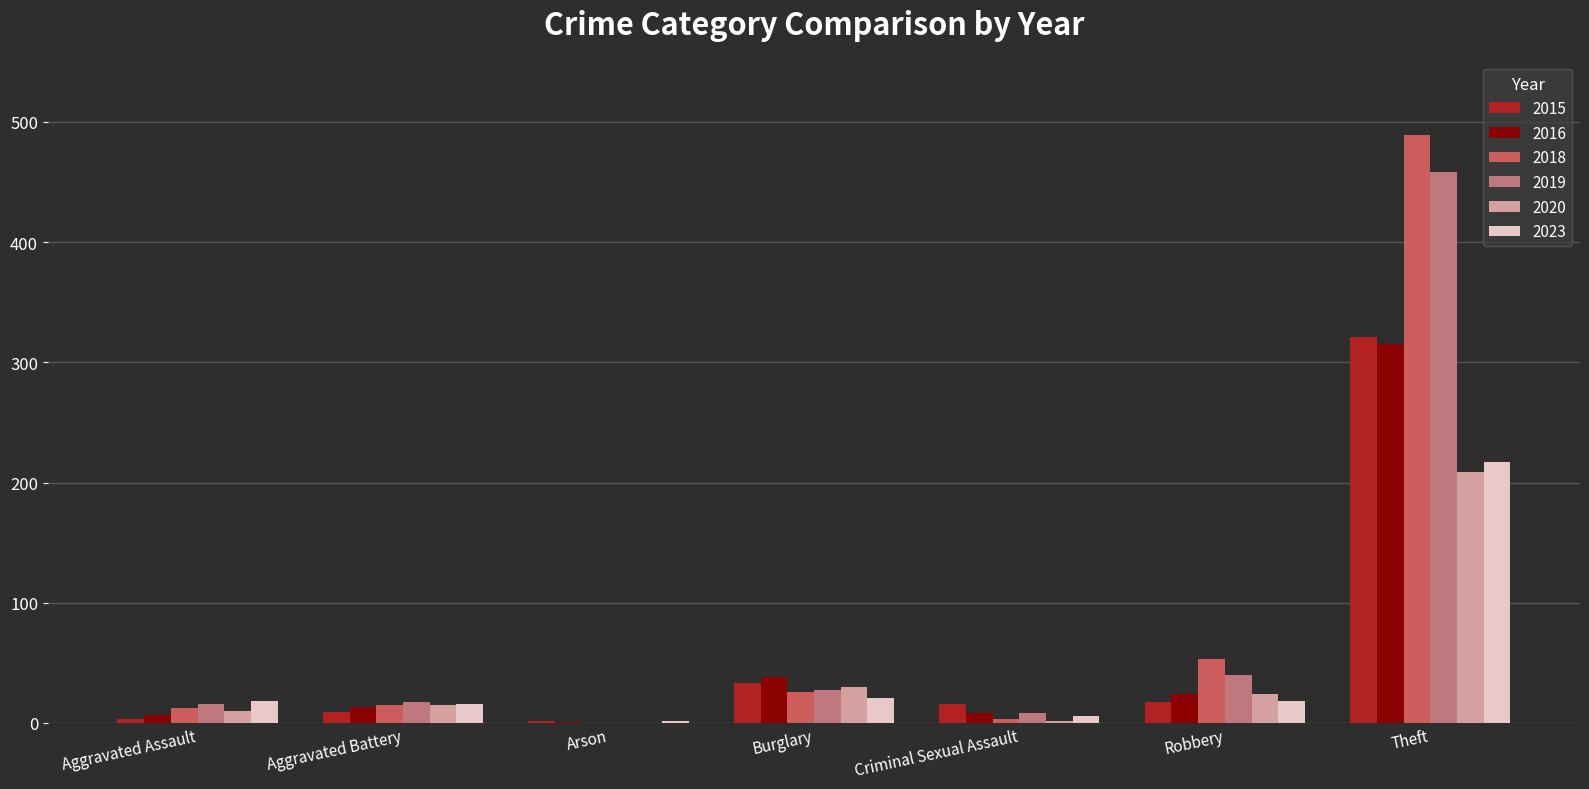

What is the highest value of the 2020 series?

209